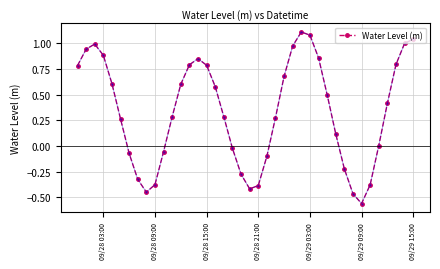

How many interior local peaks (higher than both neighbors) does the data have?

3